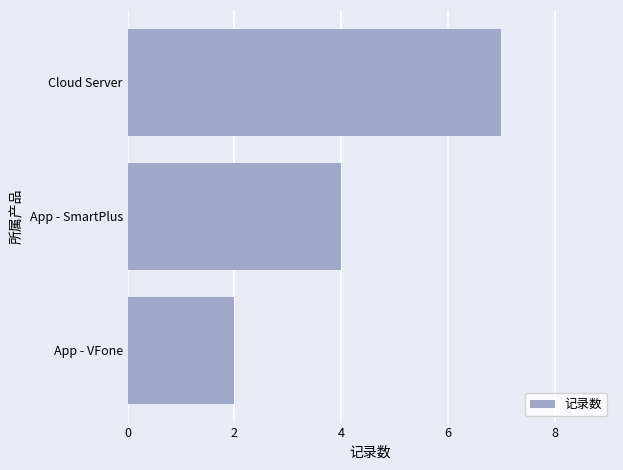

Which category has the highest value across all series?

Cloud Server